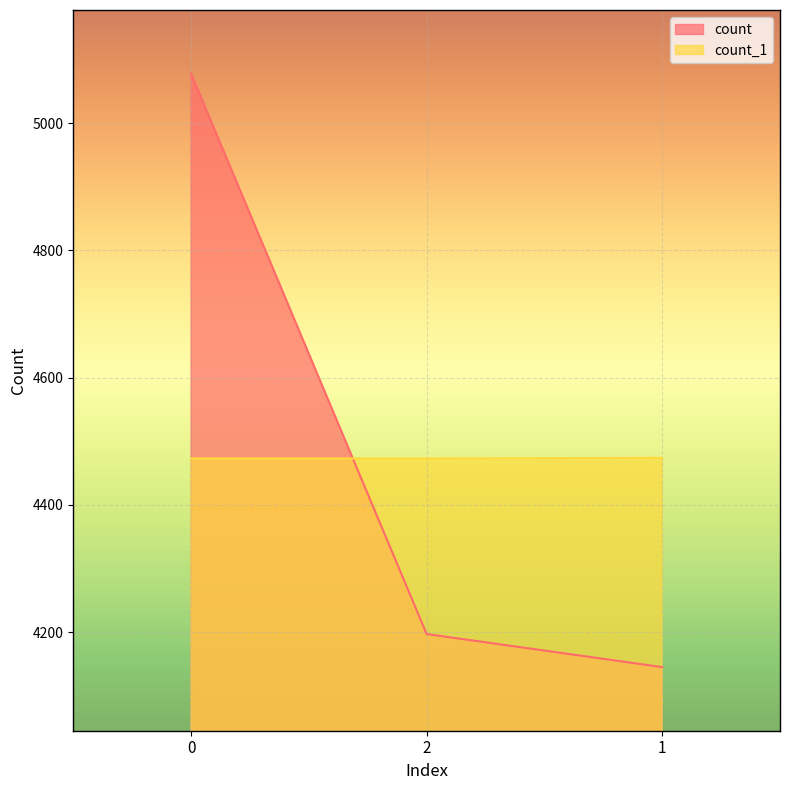

List the labels in order of count_1 value, smallest first.

0, 2, 1